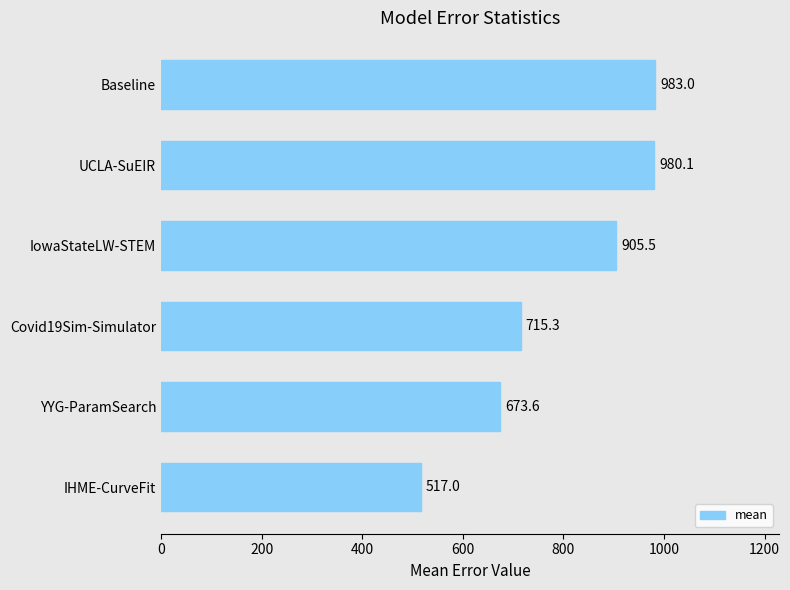

What is the difference between the maximum and minimum values?

466.0